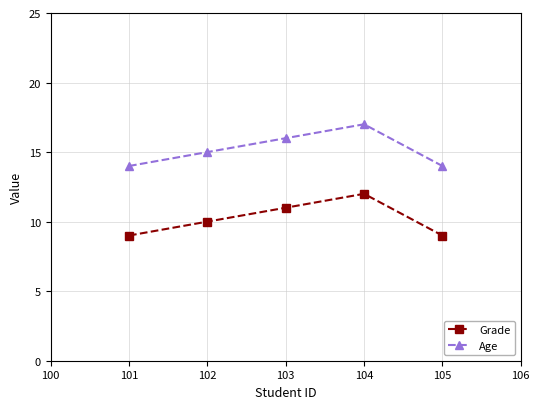

What is the total value across all series at 102?

25